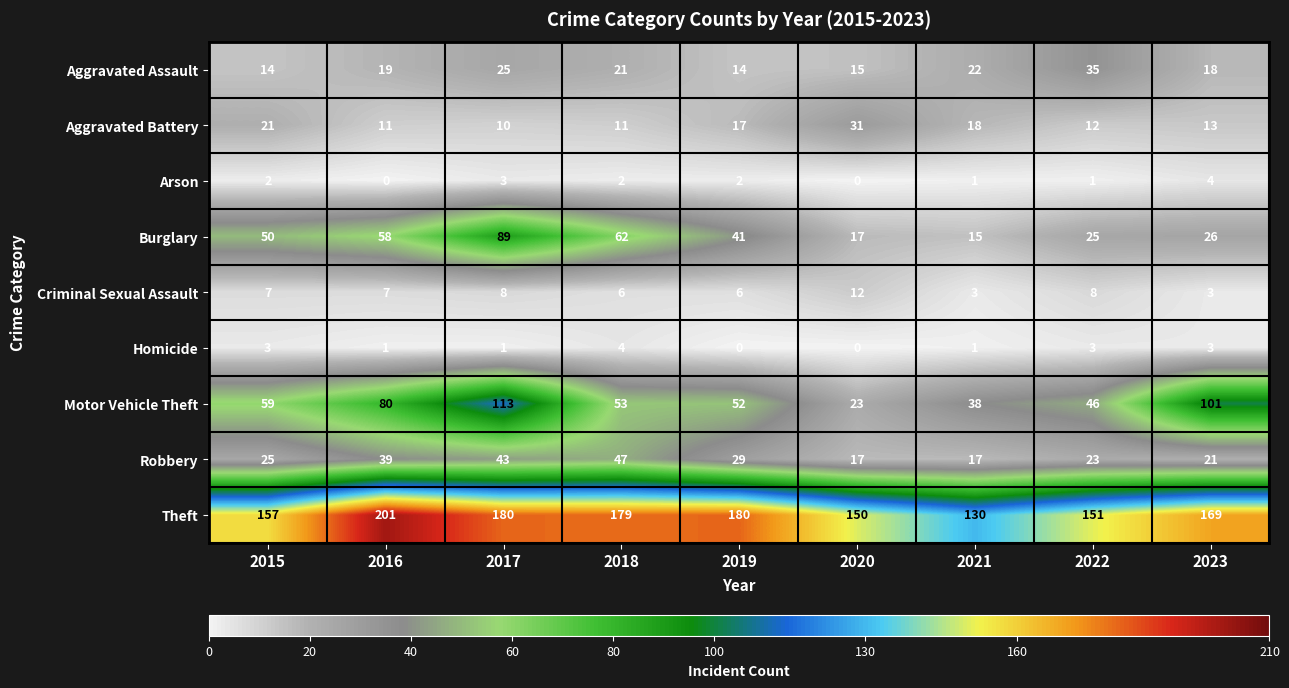

Read the Motor Vehicle Theft value at 2017, to the nearest 5.

115